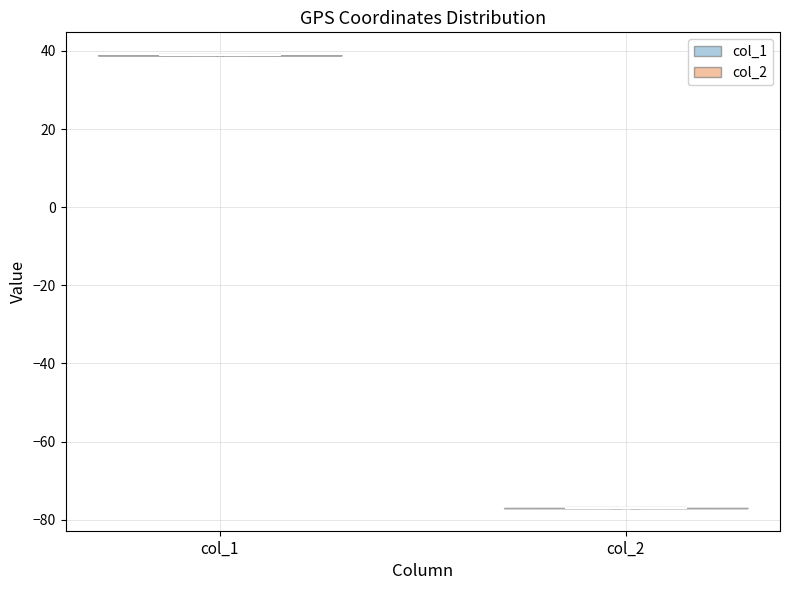

What is the lowest point the violin for col_2 reaches on the y-axis? The values are not printed on the chart, so give them approximately, as read against the axis.

-78